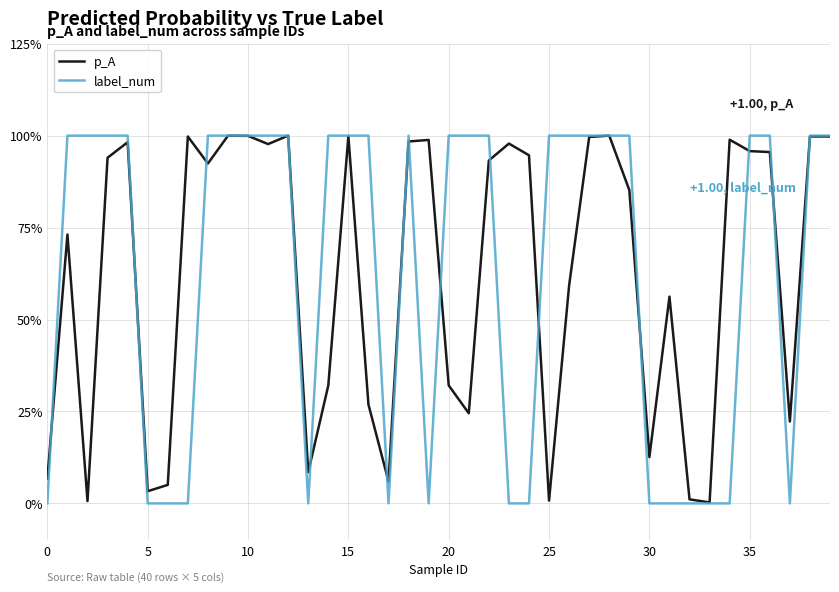

Is this an area chart (filled region under the line)?

No